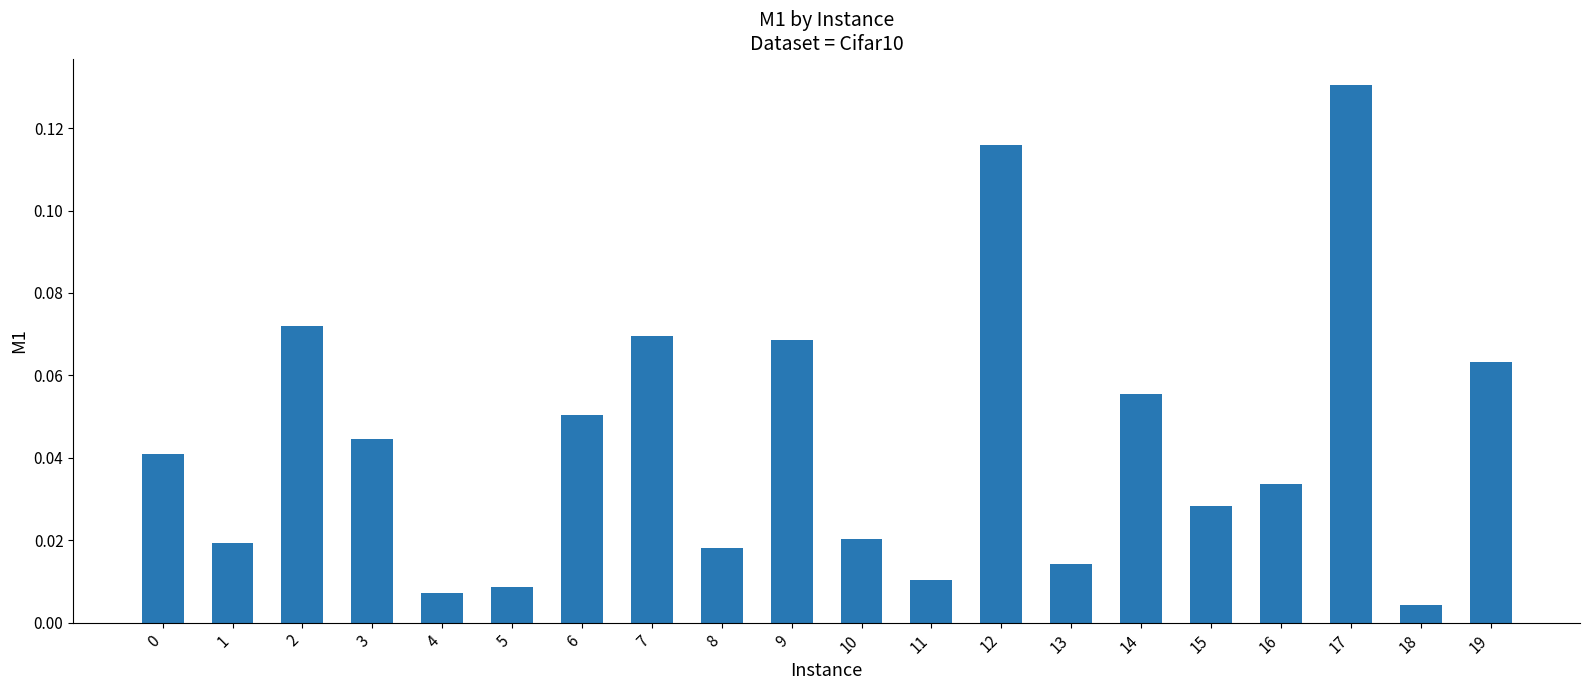

Which category has the highest value across all series?

17